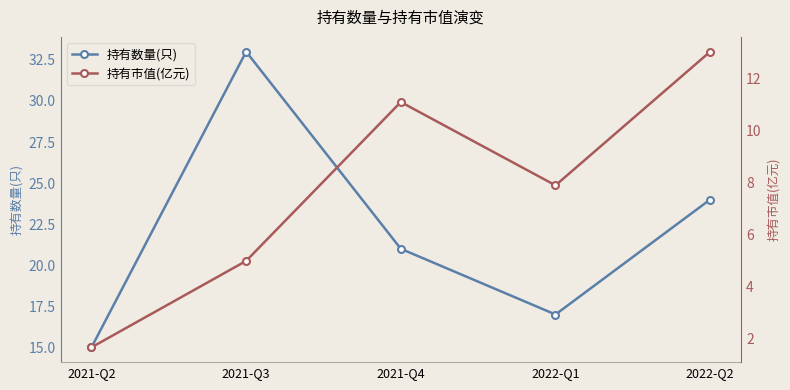

What is the greatest value displayed?

33.0